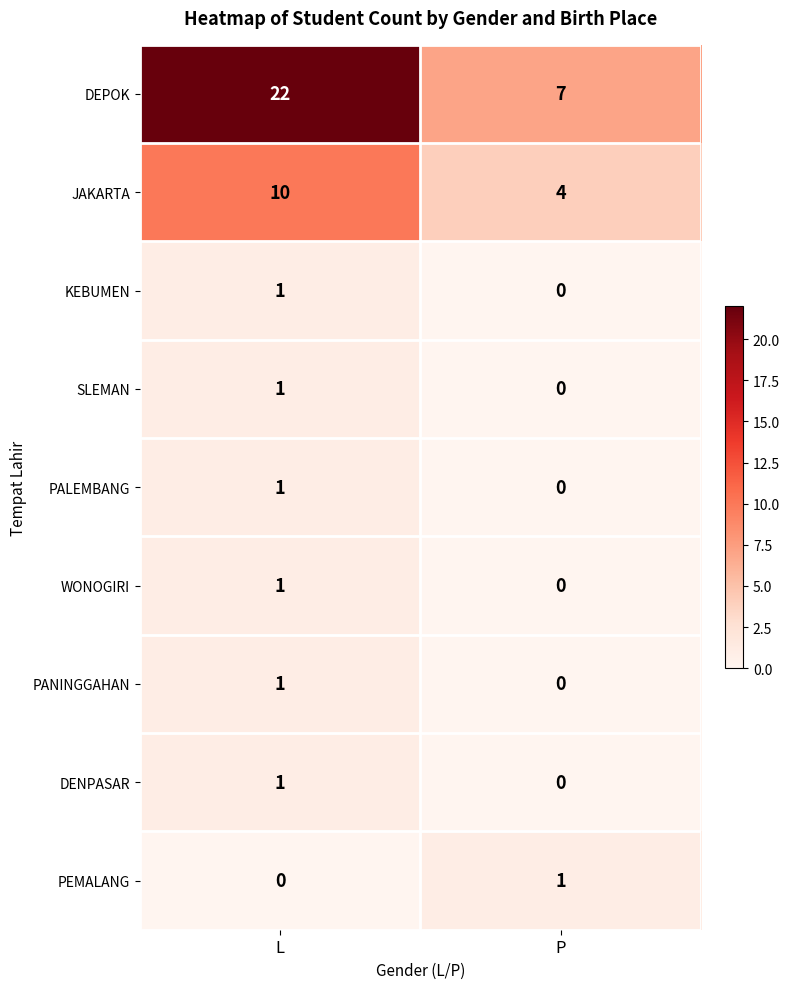

What is the difference between the highest and lowest values at P?

7